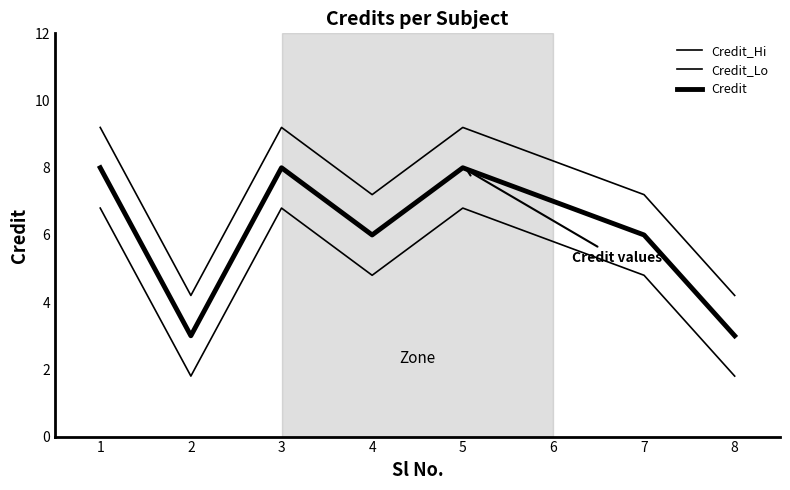

Between 7 and 8, which is larger?

7